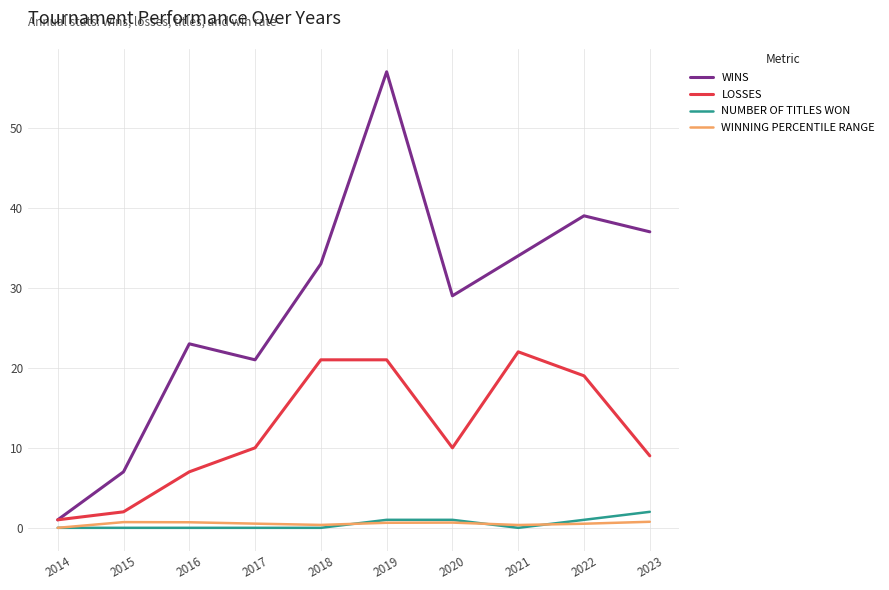

Which series changed the most between 2014 and 2015?

WINS